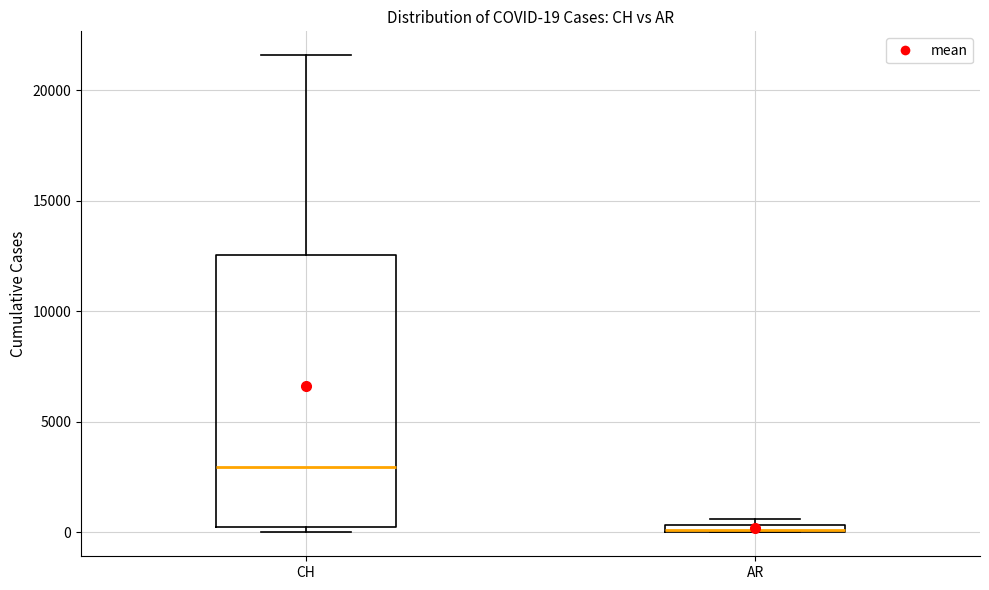

Comparing the boxes themselves (not the whiskers), which one is the tallest?

CH